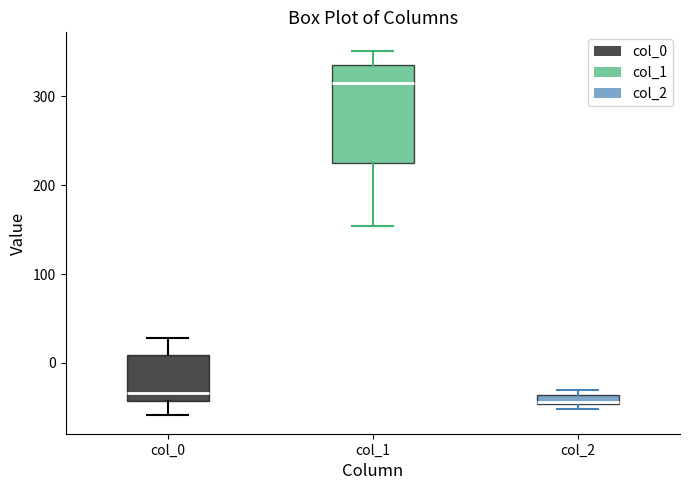

Comparing the boxes themselves (not the whiskers), which one is the tallest?

col_1